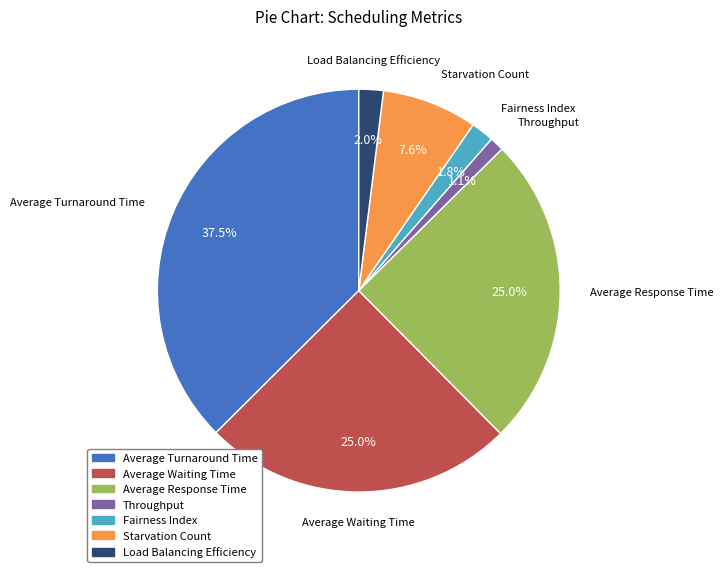

Is there a majority slice in this chart?

No